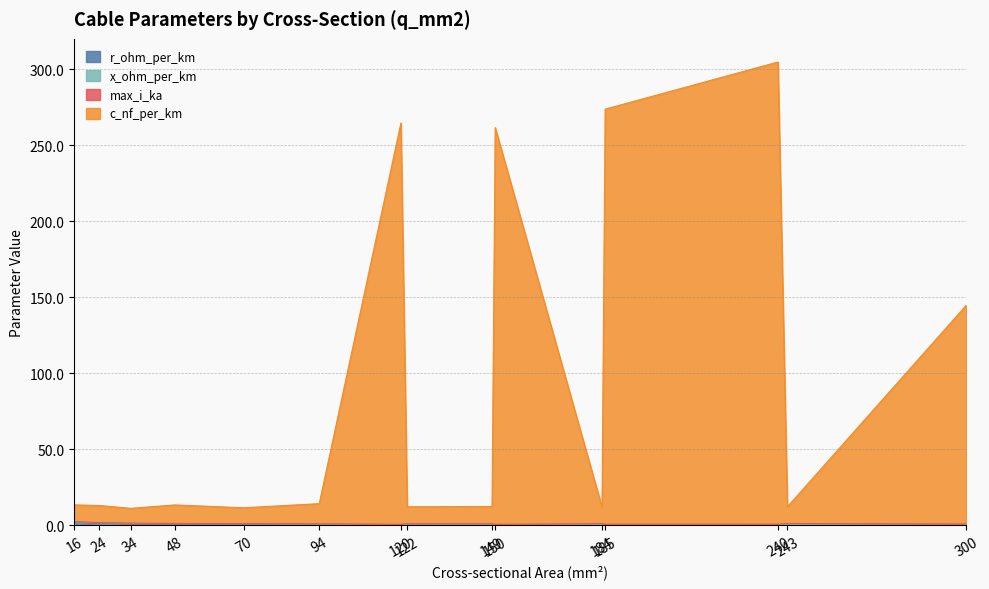

True or false: r_ohm_per_km has more than 2 interior local peaks.

True